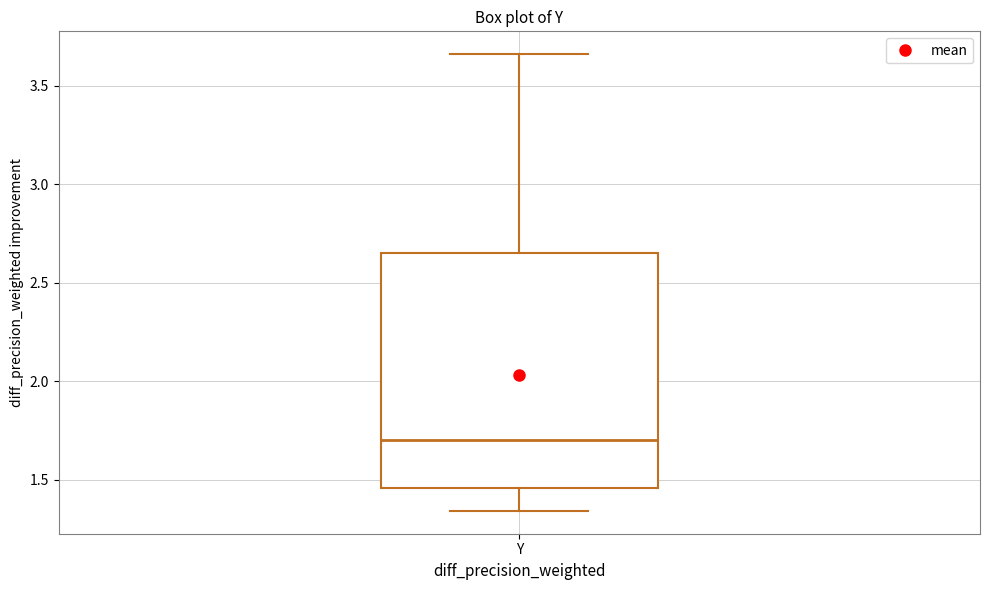

Transcribe this box plot: give where the median line is, the range the box spans, and where the two whiskers end, as read against the y-axis. The values are not printed on the chart, so give them approximately, as read against the axis.

median 1.70, box 1.45 to 2.65, whiskers 1.35 to 3.65